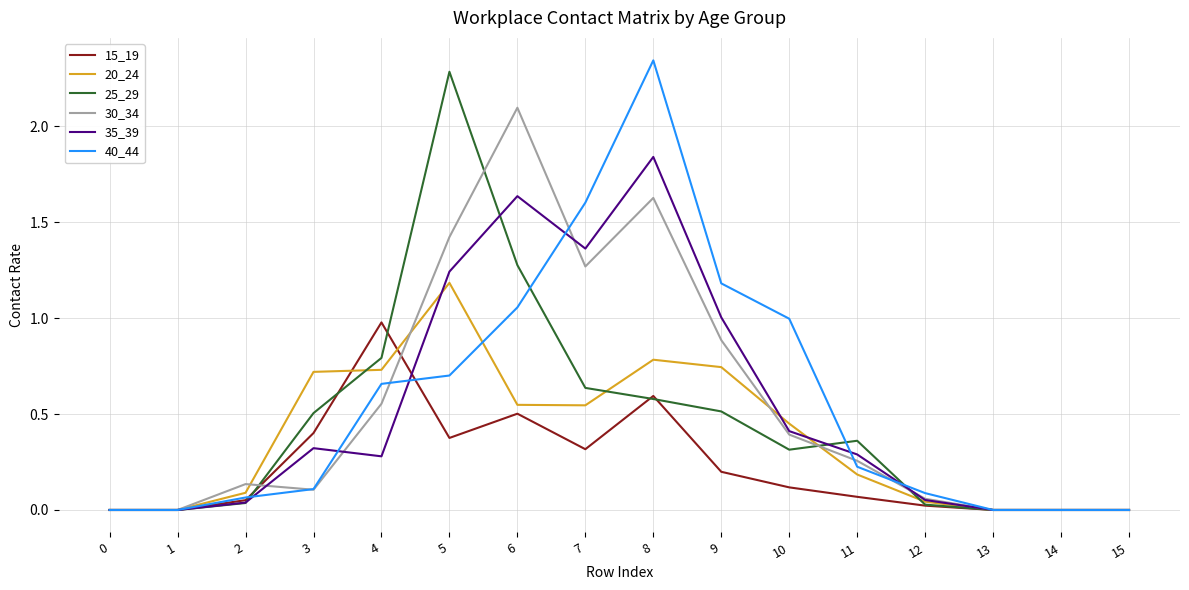

The value of 40_44 at 7 is 1.6. True or false?

True